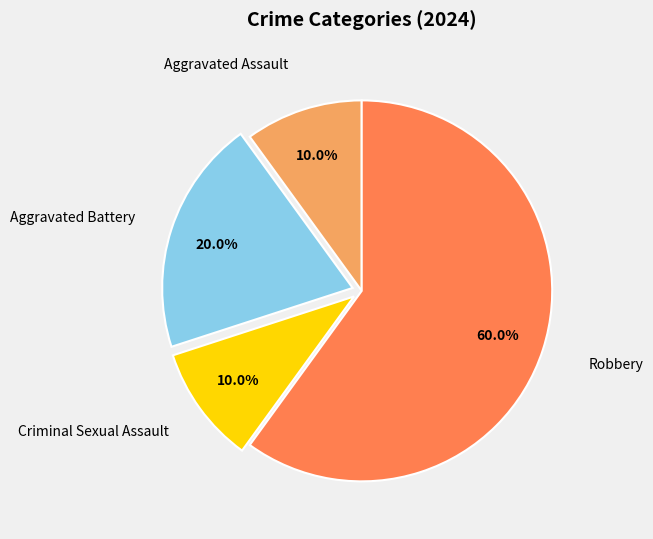

What is the majority slice?

Robbery